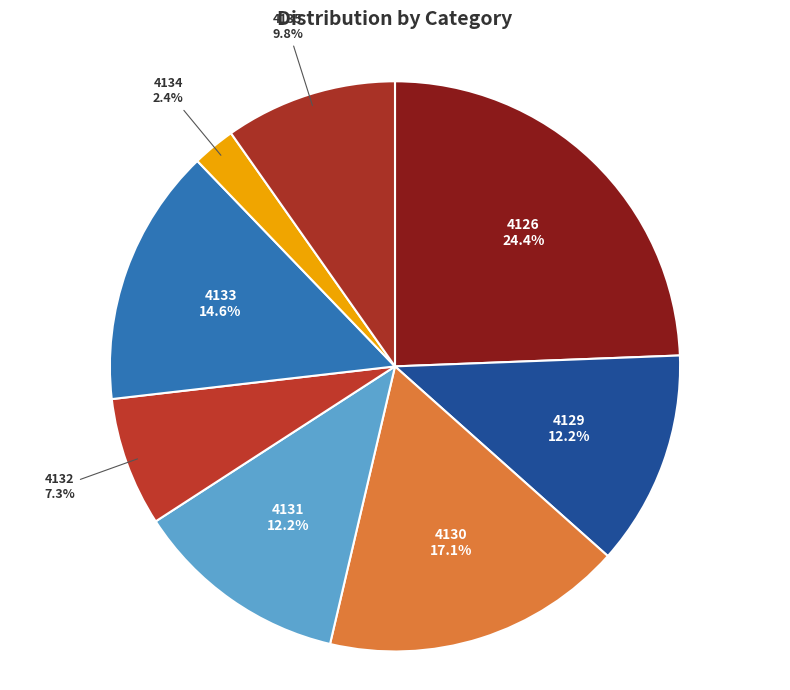

Is it true that 4133 is 6% of the pie?

False